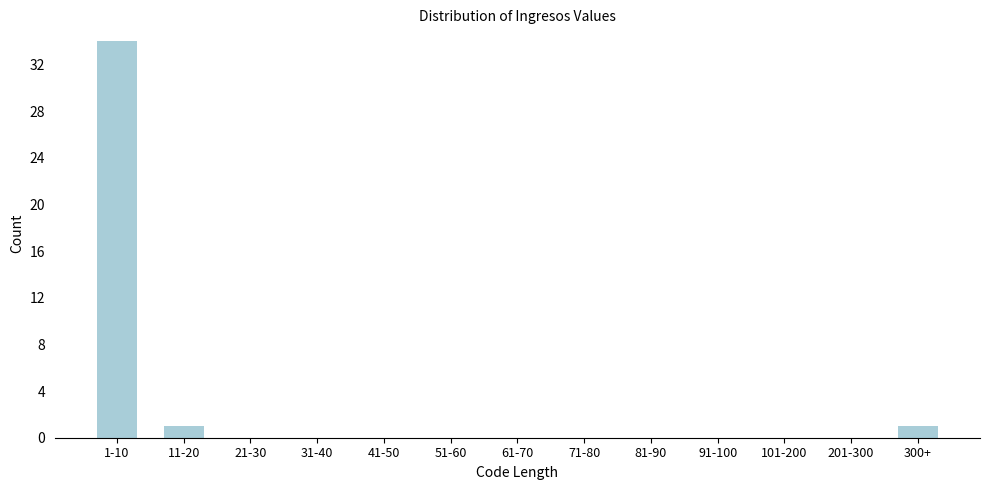

Reading right to left, list all the values displayed in this chart.

300+=1	201-300=0	101-200=0	91-100=0	81-90=0	71-80=0	61-70=0	51-60=0	41-50=0	31-40=0	21-30=0	11-20=1	1-10=34